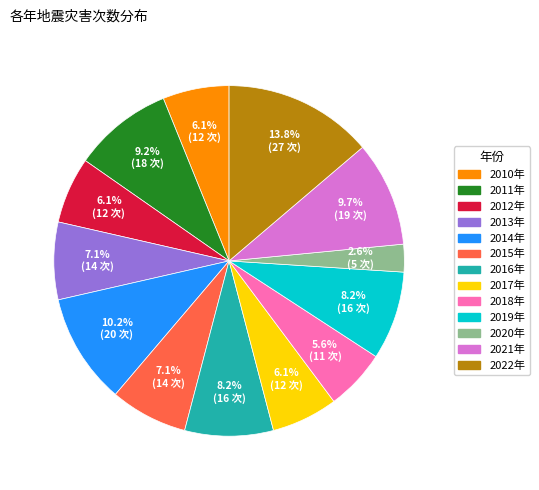

How many segments does this pie chart have?

13